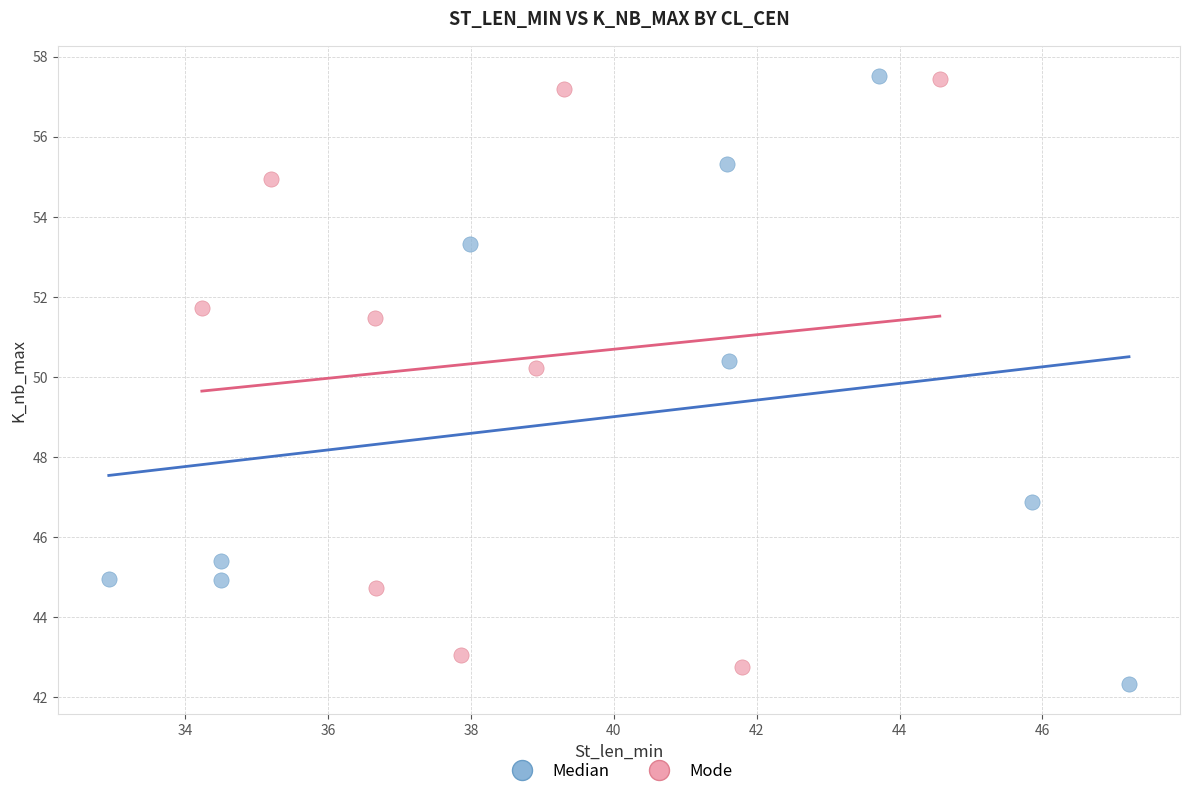

Which series has the largest Y range (max minus min)?

Median